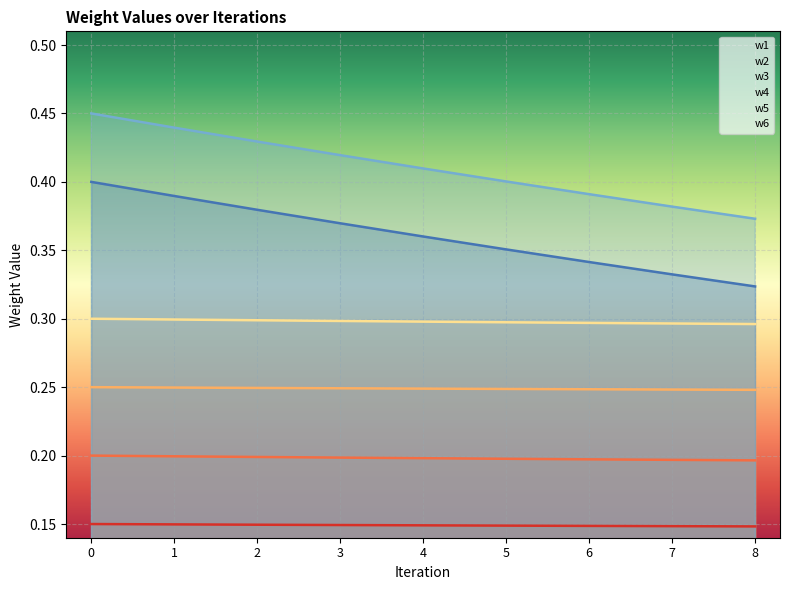

Between 3 and 8, which is larger?

3